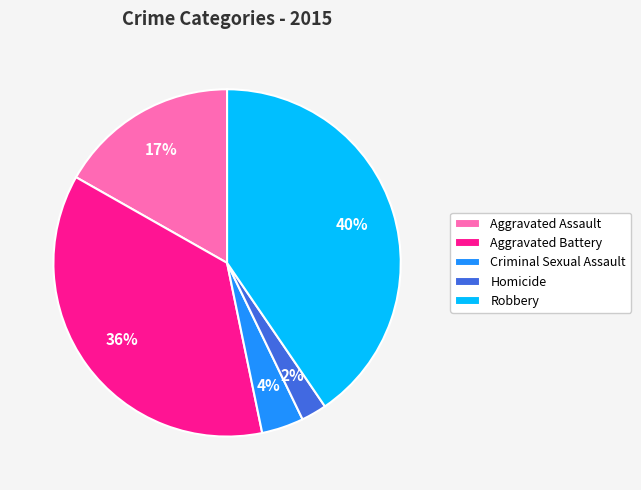

To the nearest percent, what is the difference between the largest and smallest slice percentages?

38%